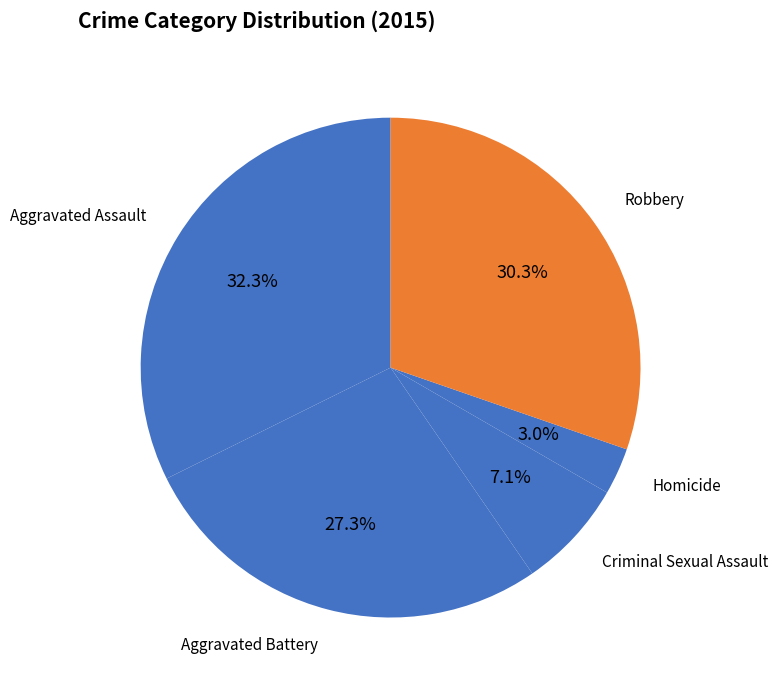

Is the sum of Aggravated Assault and Homicide greater than half?

No